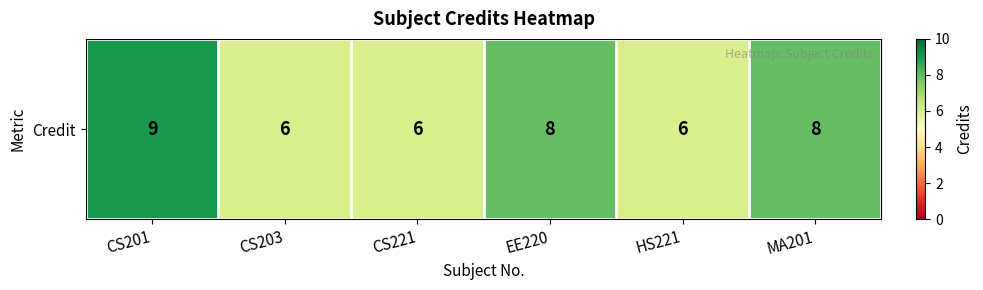

Reading left to right, transcribe all the data shown in this chart.

CS201=9	CS203=6	CS221=6	EE220=8	HS221=6	MA201=8